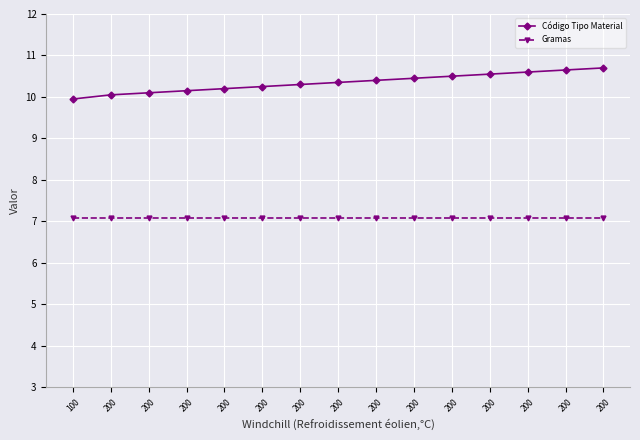

What is the average value of the Gramas series?

7.1